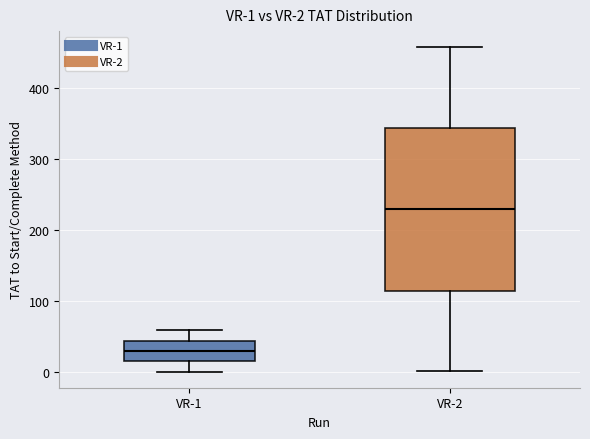

Which box has the lowest median line?

VR-1